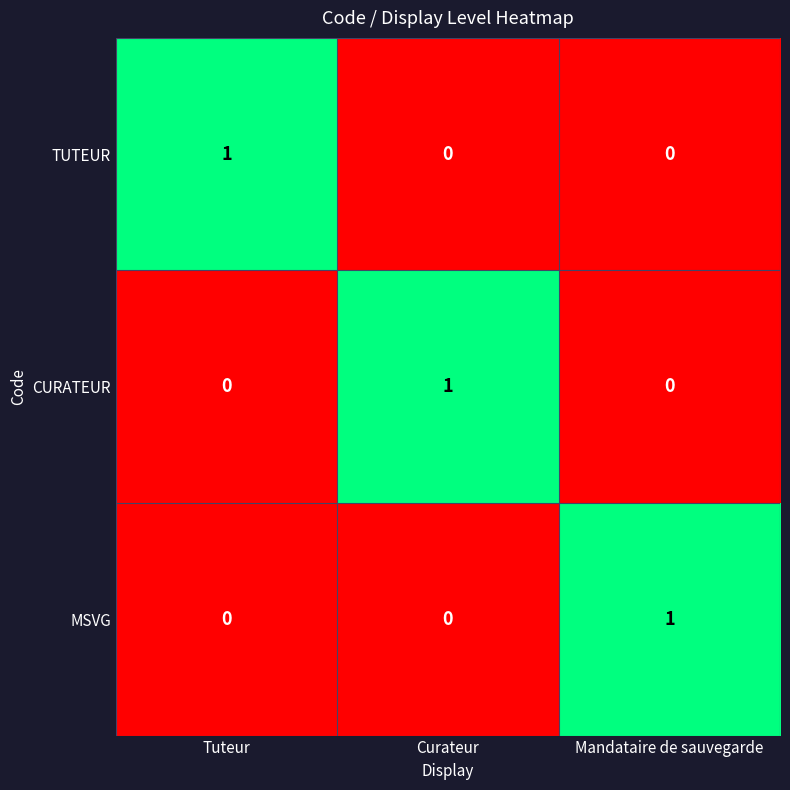

How many series are shown in this chart?

3